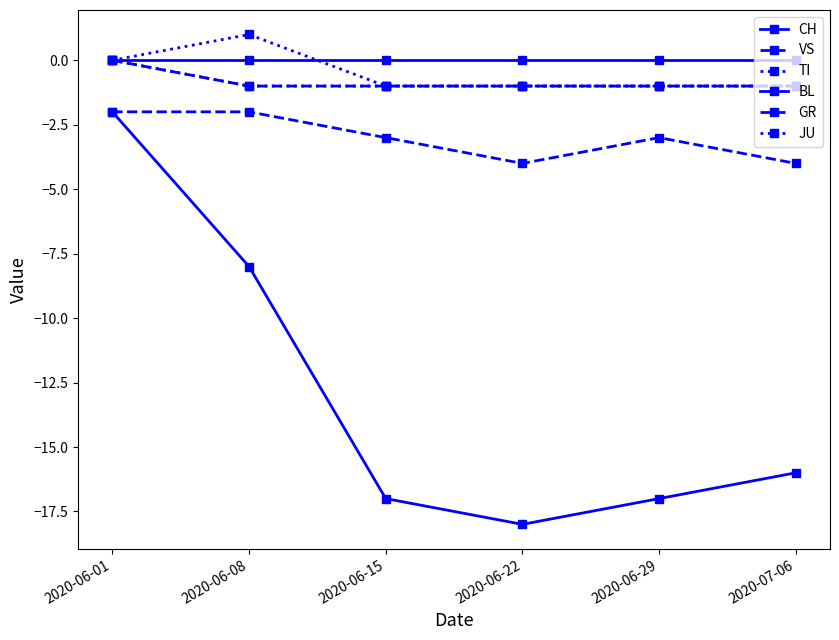

True or false: BL and VS cross at least once.

False